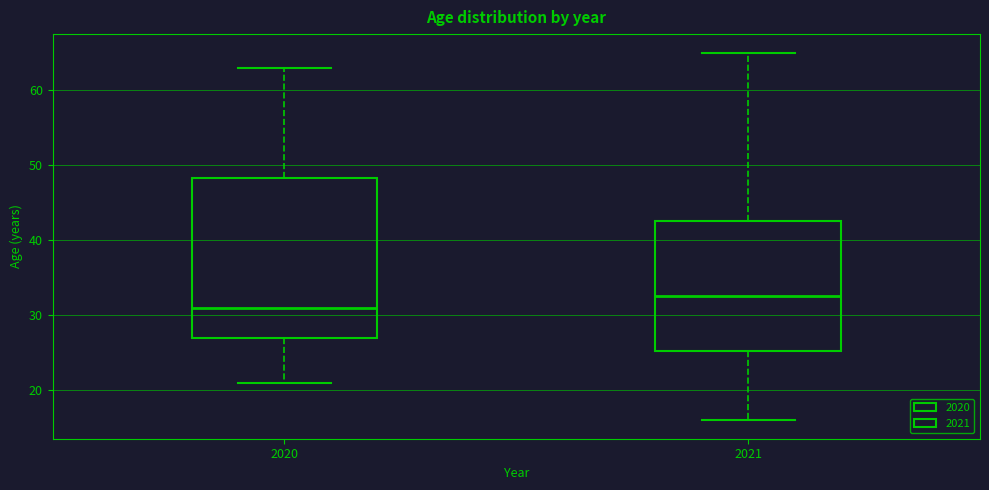

Reading left to right, read every box against the y-axis: the position of its median line, the range the box covers, and the ends of its whiskers. The values are not printed on the chart, so give them approximately, as read against the axis.

2020: median 31, box 27 to 48, whiskers 21 to 63
2021: median 33, box 25 to 43, whiskers 16 to 65